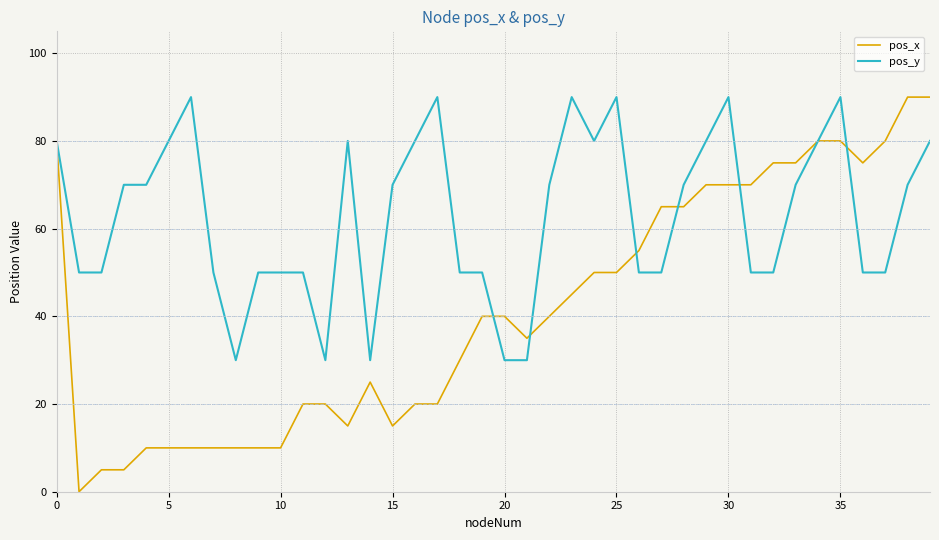

What is the maximum value shown in the chart?

90.0